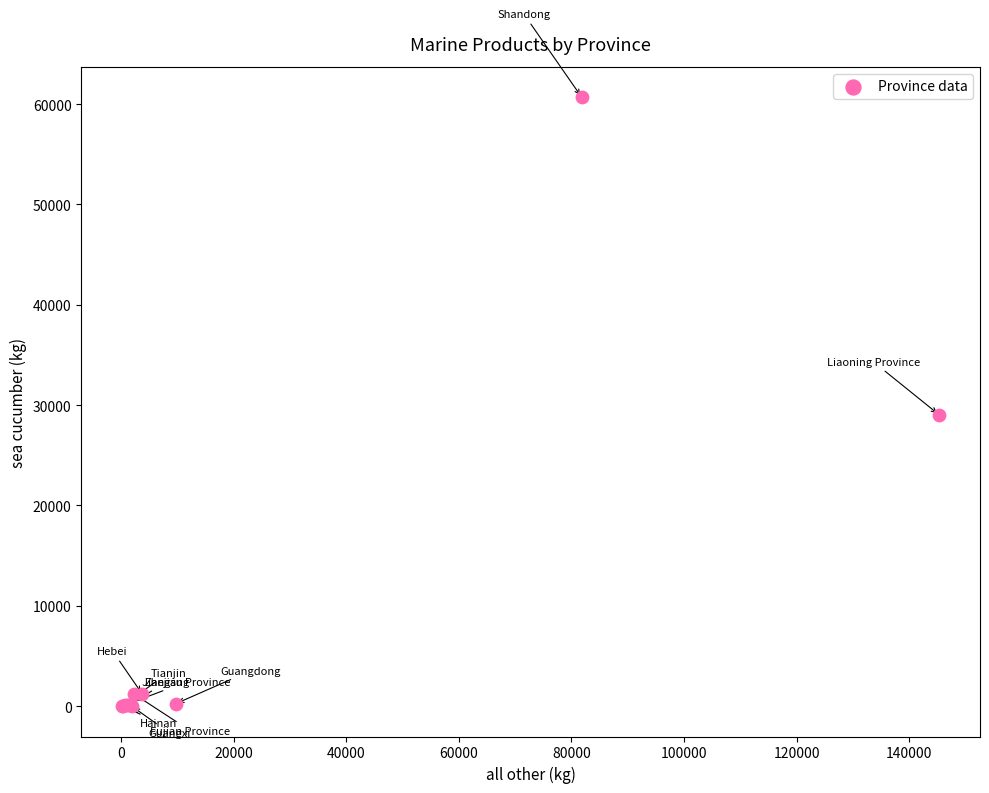

What Y value in the scatter plot is closest to 30344?

29034